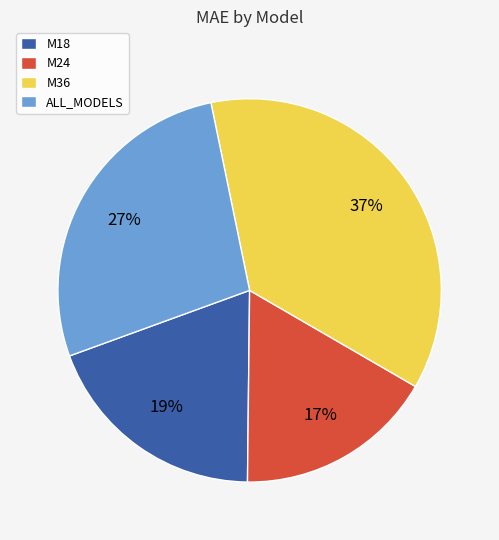

Do M24 and ALL_MODELS together represent more than half of the pie?

No